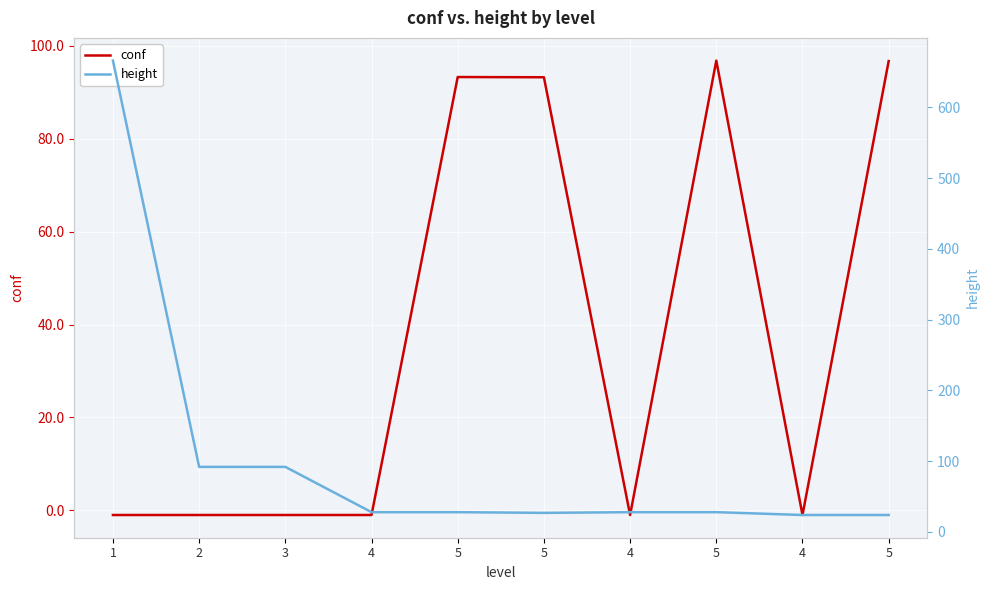

At how many categories does at least one series exceed 263?

1